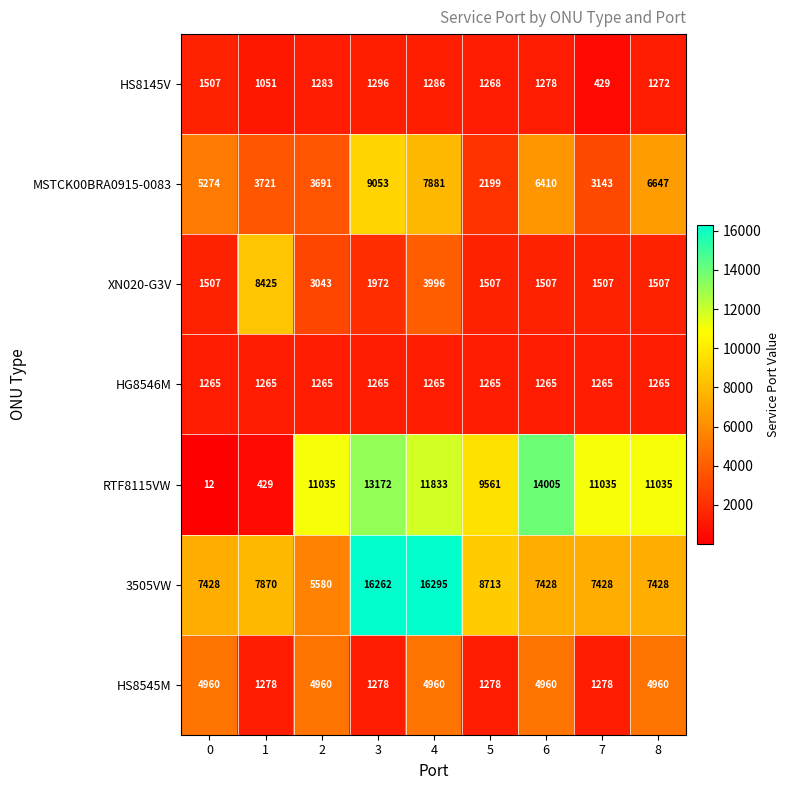

Is it true that 3505VW equals 8713 at 5?

True